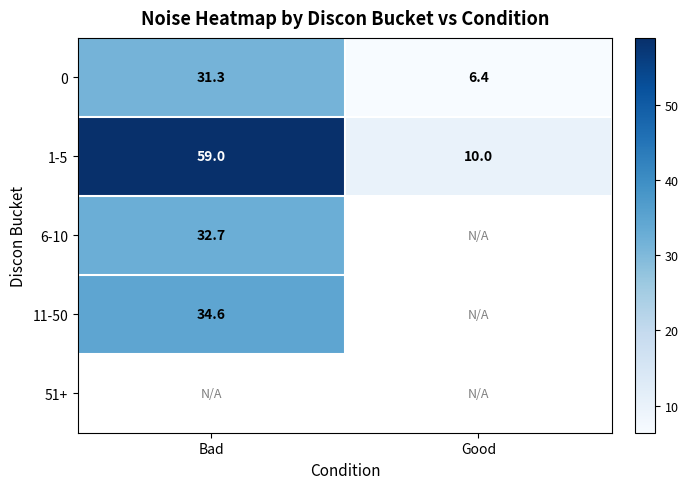

Is the value of 11-50 at Bad greater than the value of 1-5 at Good?

Yes